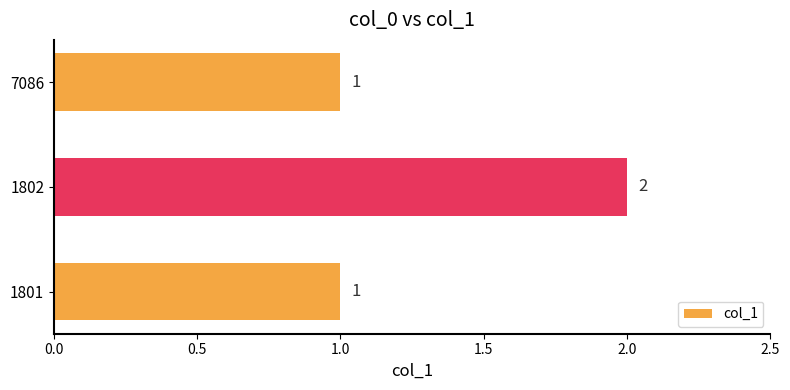

The value at 1801 is 1. True or false?

True